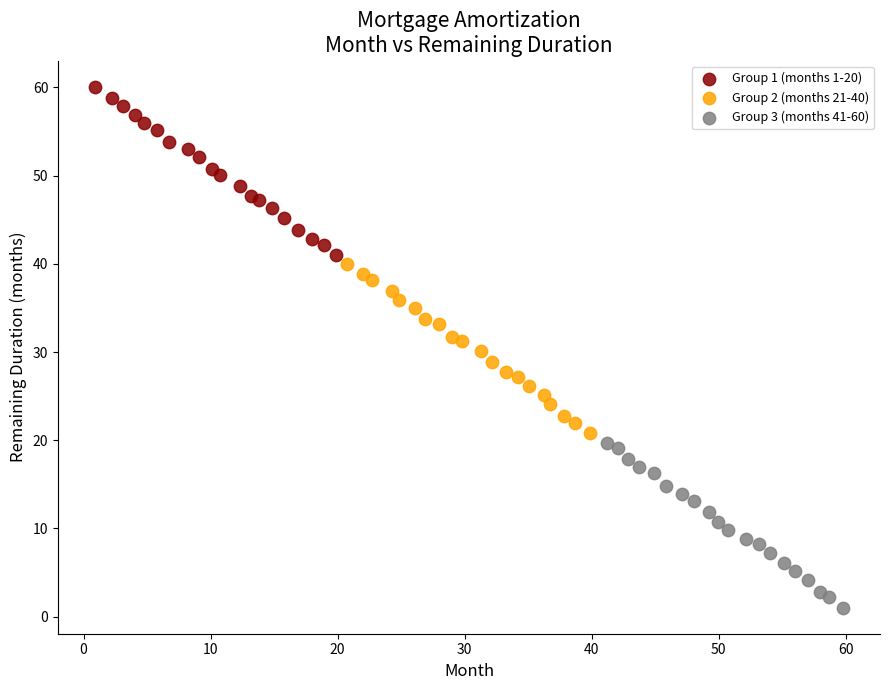

Which series reaches the minimum Y coordinate?

Group 3 (months 41-60)